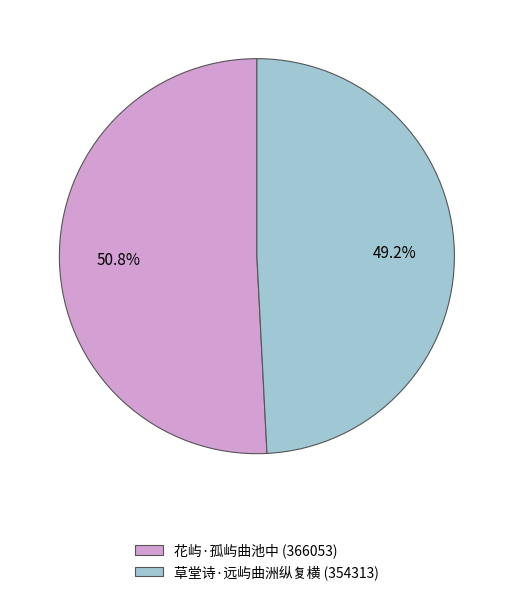

Which category accounts for the majority?

花屿·孤屿曲池中